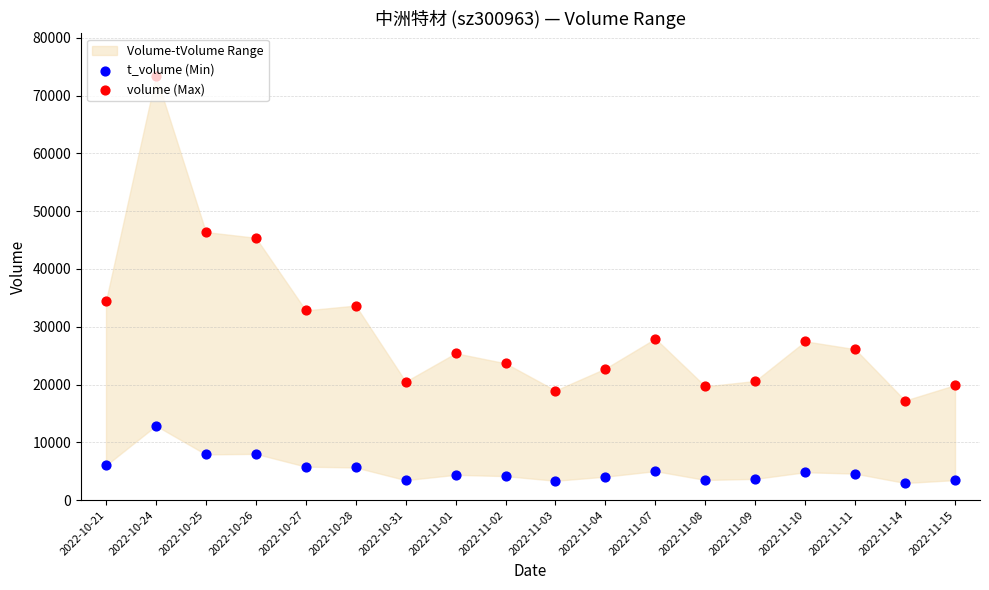

At which category is the sum across all series the highest?

2022-10-24